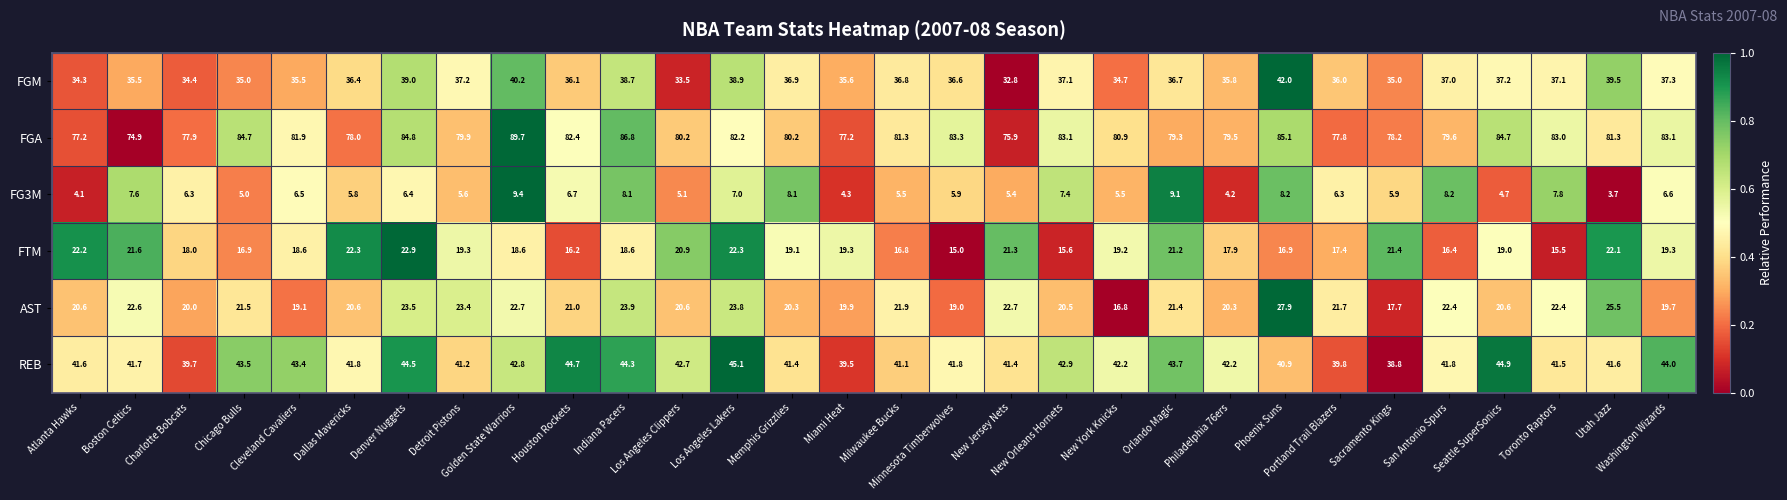

What is the average value of the AST series?

21.5